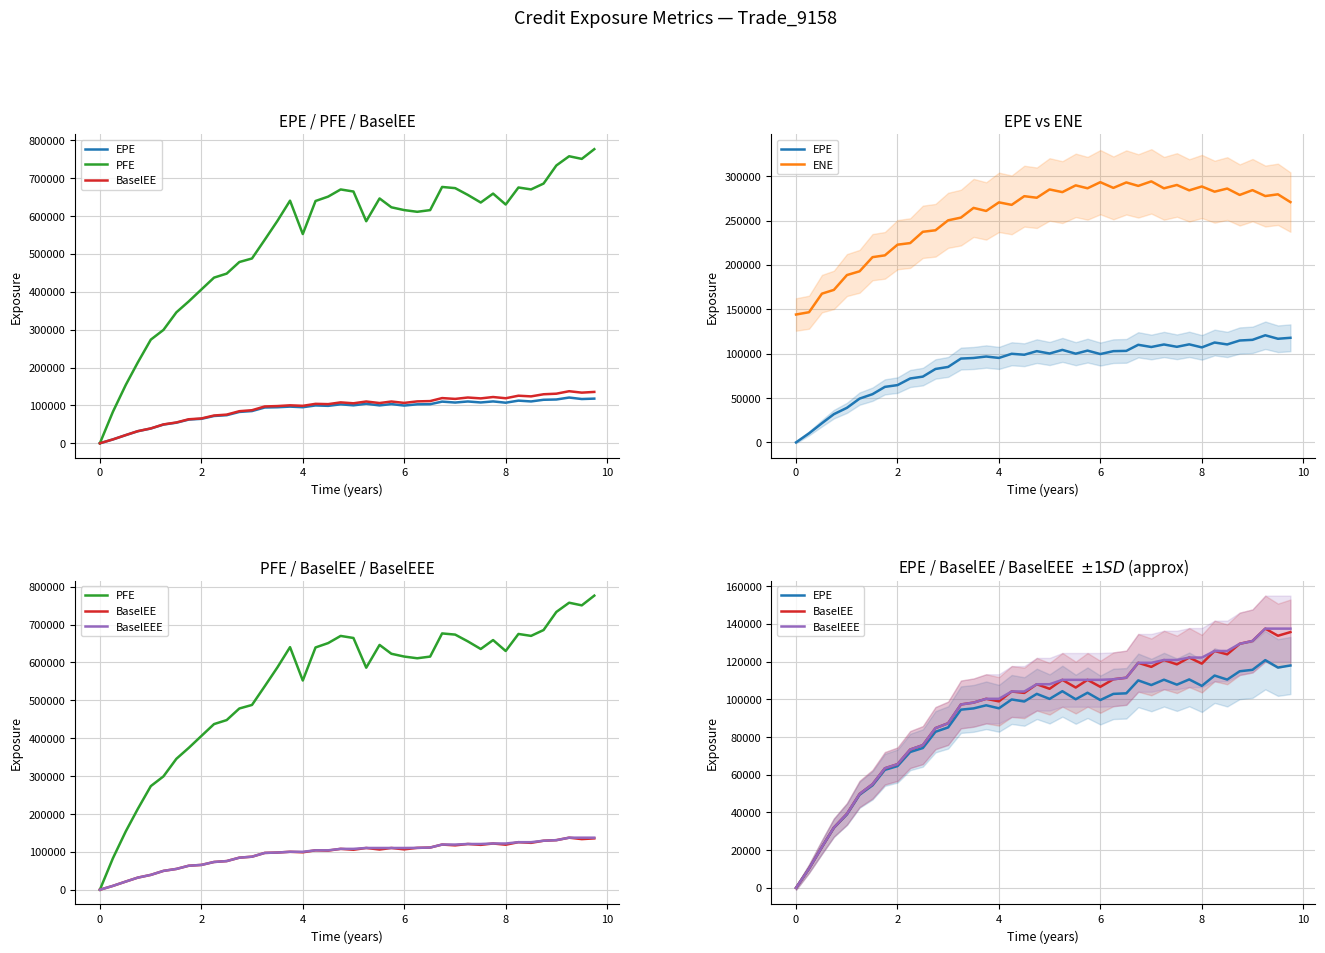

How many values in the ENE series are below 277512?

20